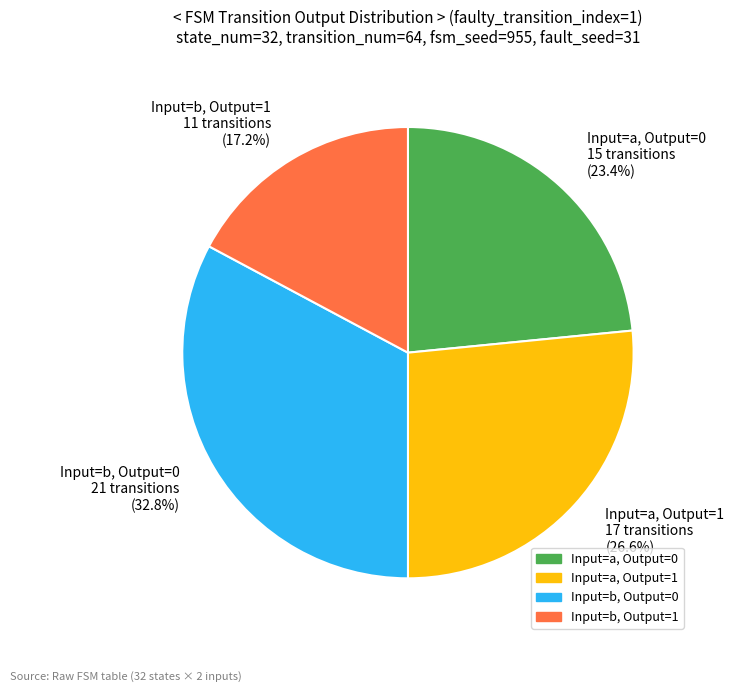

Rank the categories by value from highest to lowest.

Input=b, Output=0, Input=a, Output=1, Input=a, Output=0, Input=b, Output=1